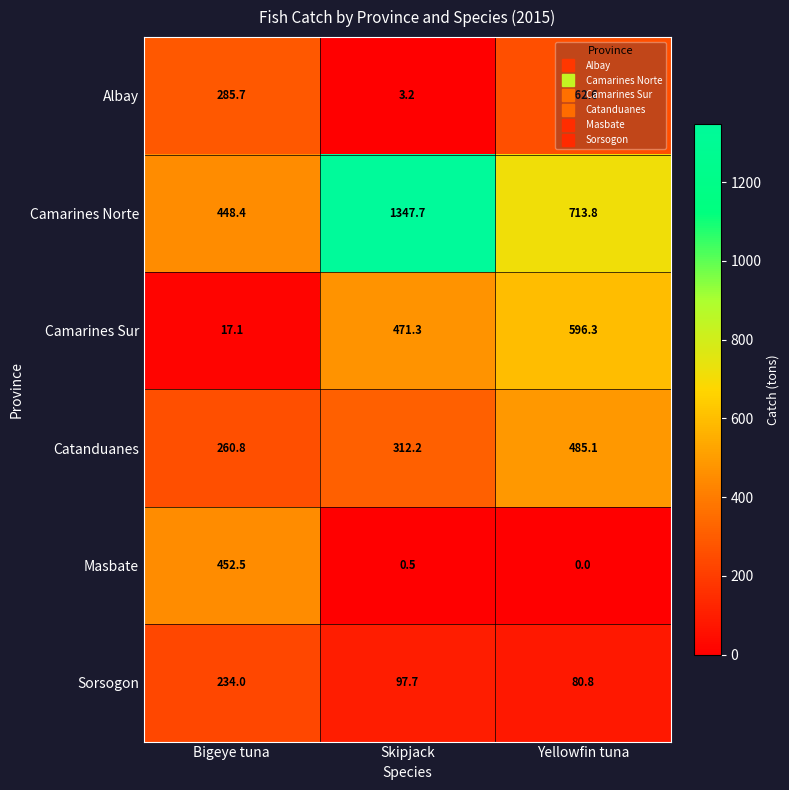

True or false: Catanduanes has a value of 260.8 at Bigeye tuna.

True